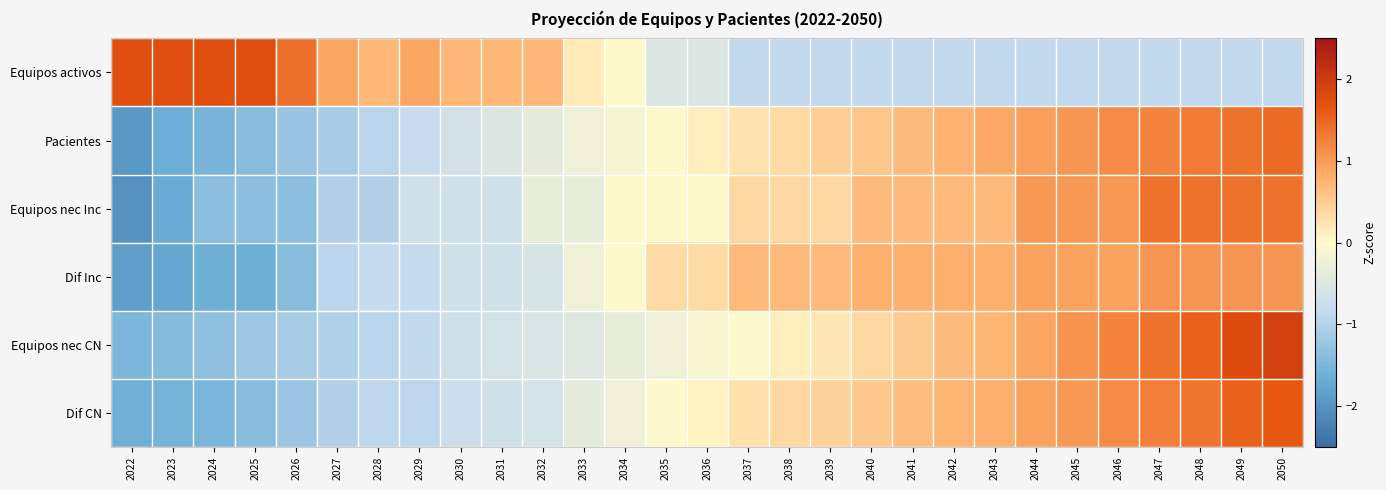

At which category is the sum across all series the highest?

2050